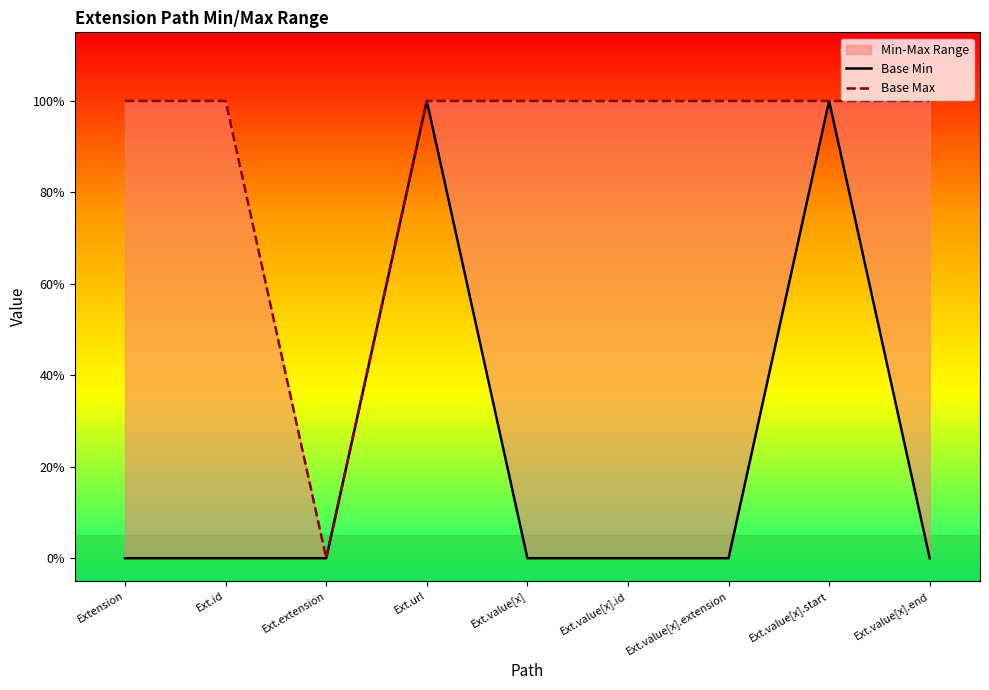

List the labels in order of Base Max value, smallest first.

Ext.extension, Extension, Ext.id, Ext.url, Ext.value[x], Ext.value[x].id, Ext.value[x].extension, Ext.value[x].start, Ext.value[x].end